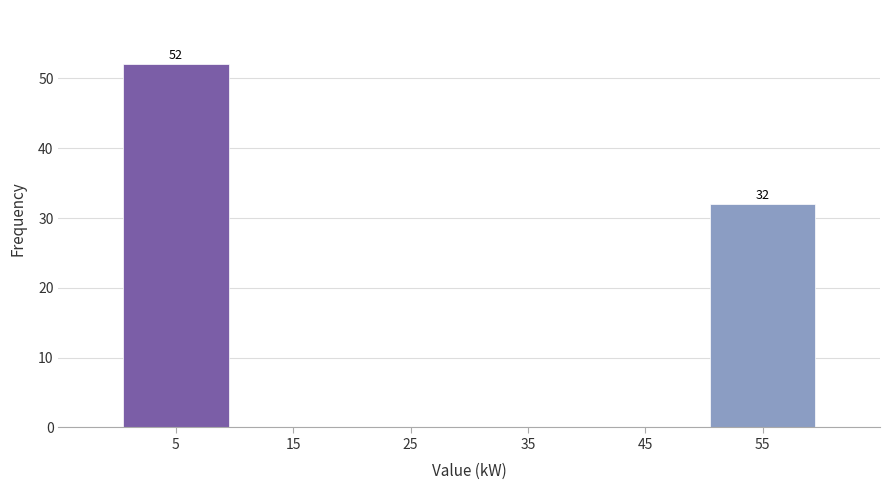

Over which range of the x-axis is the bar tallest?

0 to 10